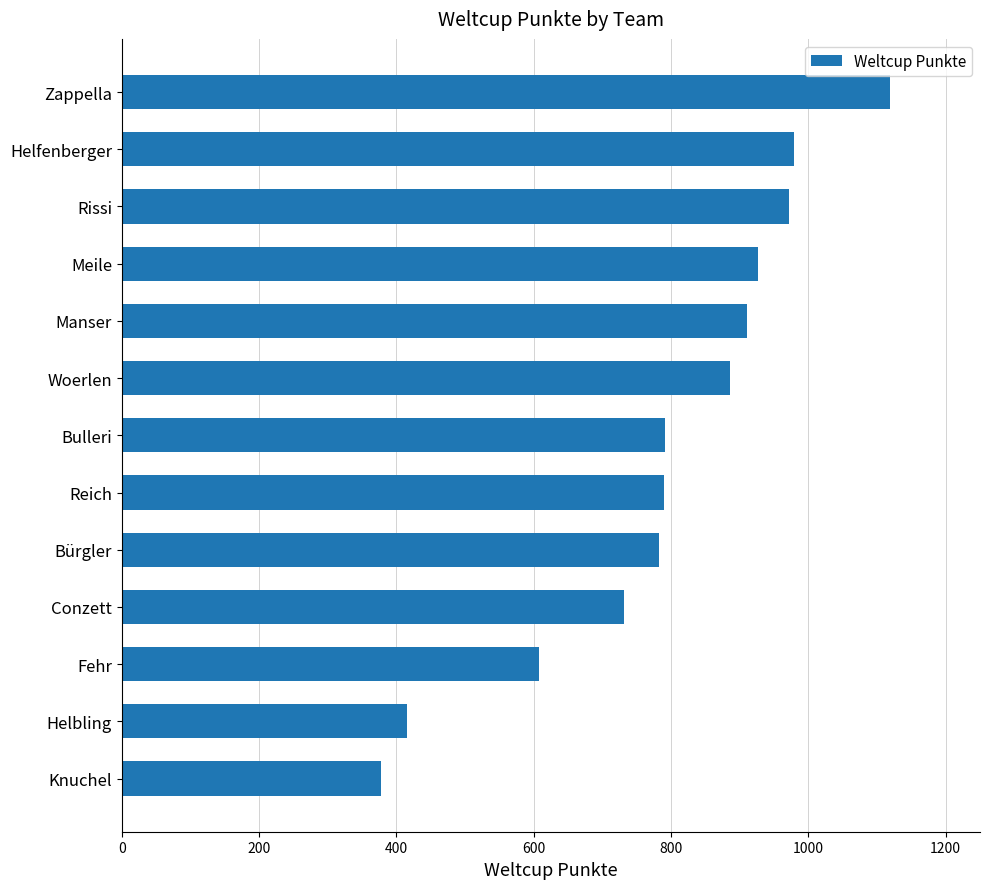

What is the sum of the values at Helbling and Knuchel?

794